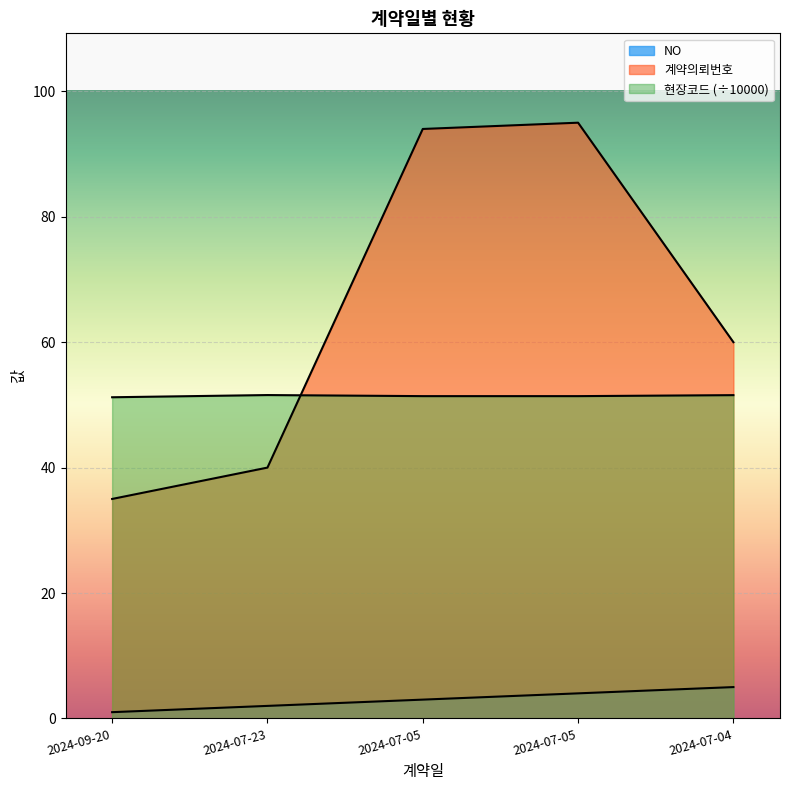

The 계약의뢰번호 series shows 54.7 at 2024-09-20. True or false?

False